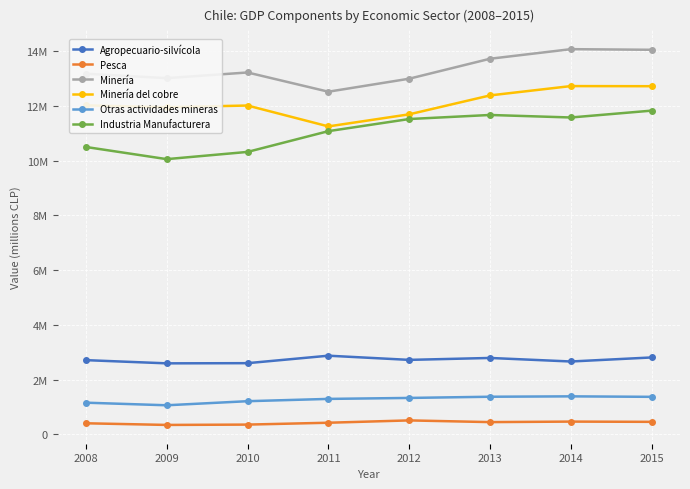

What is the difference between the maximum and minimum values in the Minería series?

1555226